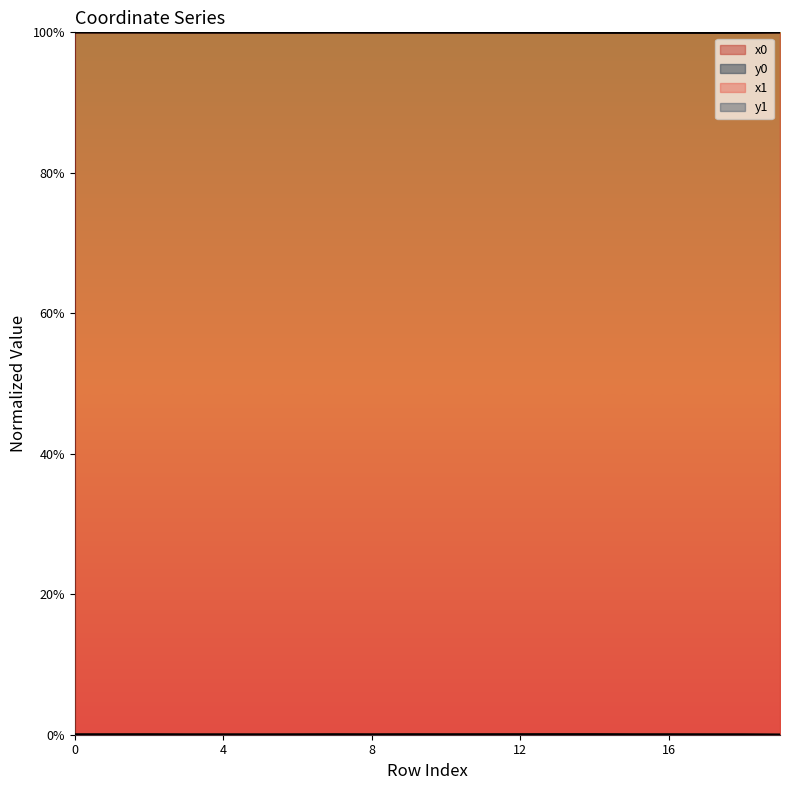

Where do x1 and x0 first cross each other?

0 and 1